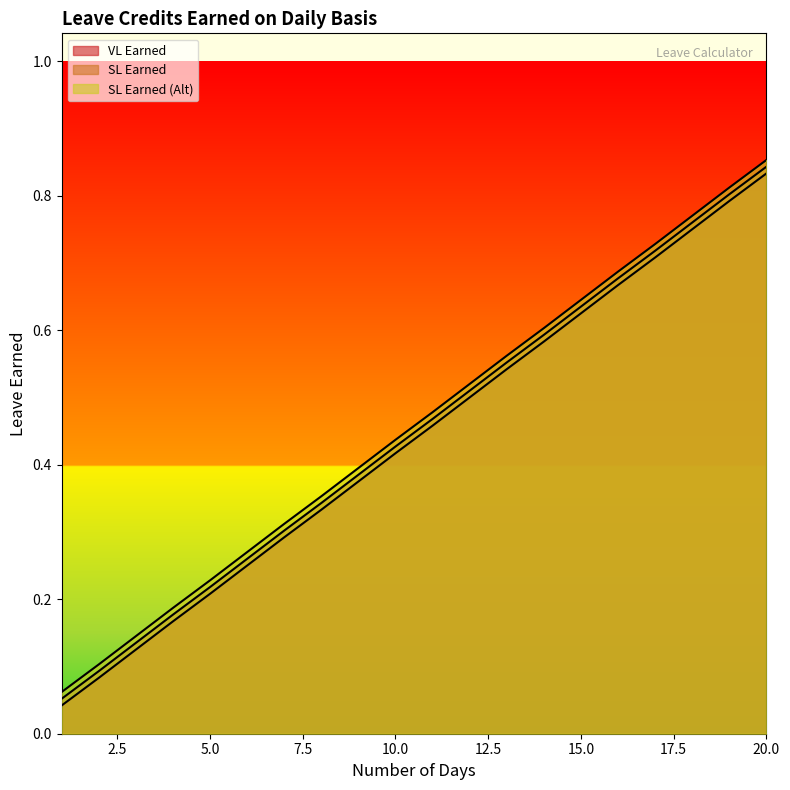

What is the total value across all series at 9?

1.2